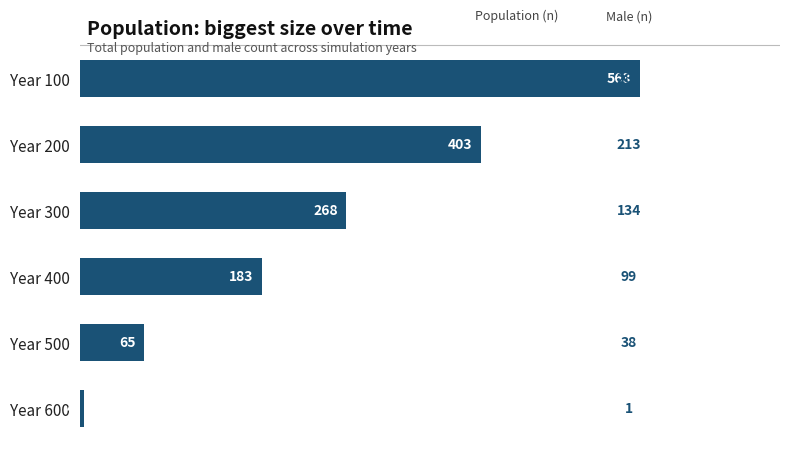

What is the sum of all values?

1486